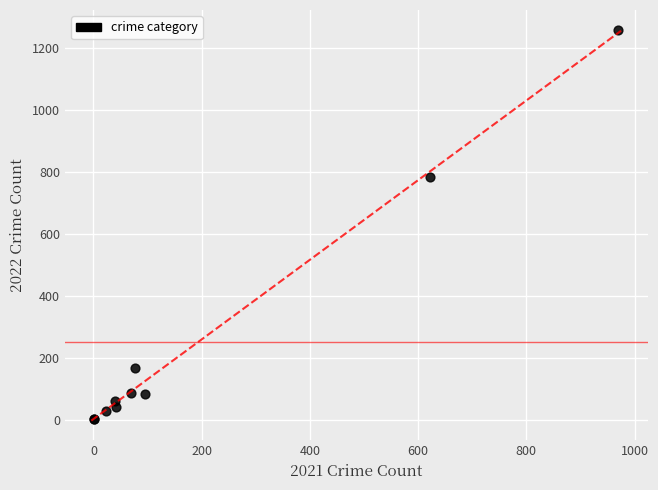

What Y value in the scatter plot is closest to 630?

784